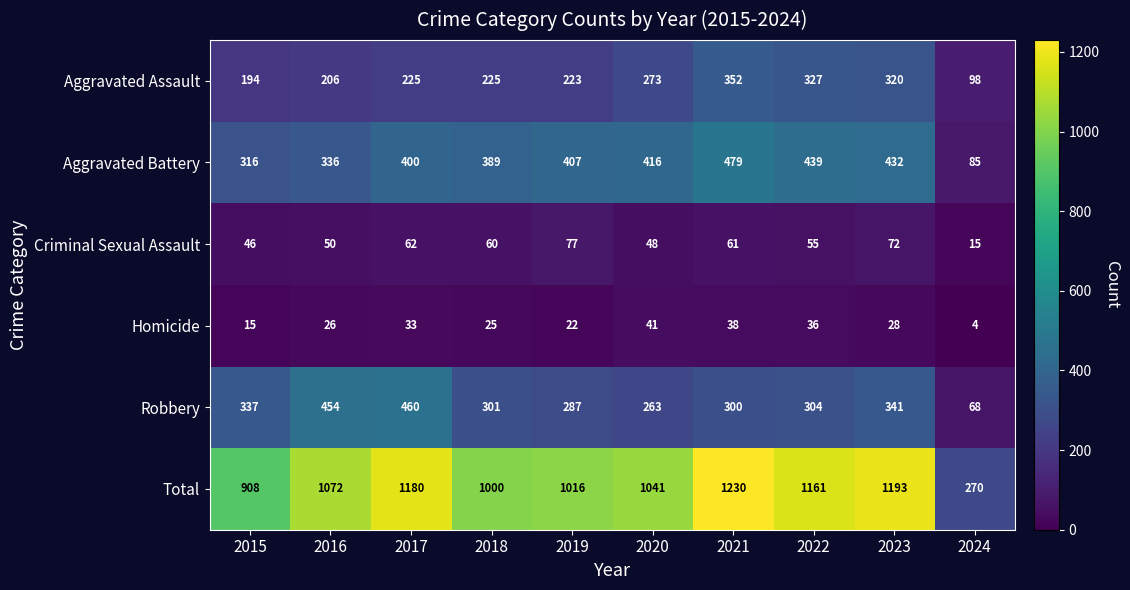

At how many categories does at least one series exceed 1202?

1